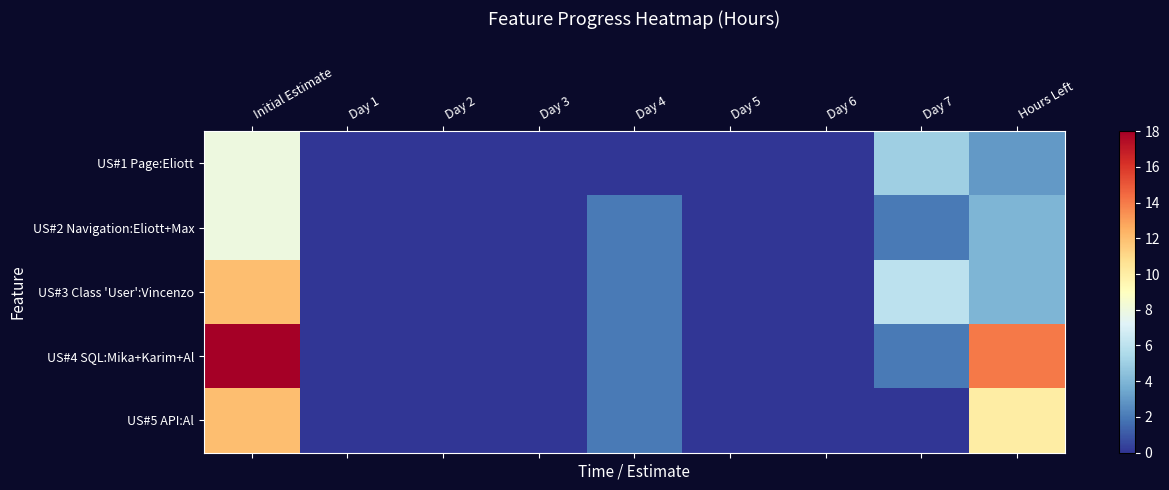

Reading left to right, transcribe all the data shown in this chart.

US#1 Page:Eliott: Initial Estimate=8	Day 1=0	Day 2=0	Day 3=0	Day 4=0	Day 5=0	Day 6=0	Day 7=5	Hours Left=3
US#2 Navigation:Eliott+Max: Initial Estimate=8	Day 1=0	Day 2=0	Day 3=0	Day 4=2	Day 5=0	Day 6=0	Day 7=2	Hours Left=4
US#3 Class 'User':Vincenzo: Initial Estimate=12	Day 1=0	Day 2=0	Day 3=0	Day 4=2	Day 5=0	Day 6=0	Day 7=6	Hours Left=4
US#4 SQL:Mika+Karim+Al: Initial Estimate=18	Day 1=0	Day 2=0	Day 3=0	Day 4=2	Day 5=0	Day 6=0	Day 7=2	Hours Left=14
US#5 API:Al: Initial Estimate=12	Day 1=0	Day 2=0	Day 3=0	Day 4=2	Day 5=0	Day 6=0	Day 7=0	Hours Left=10